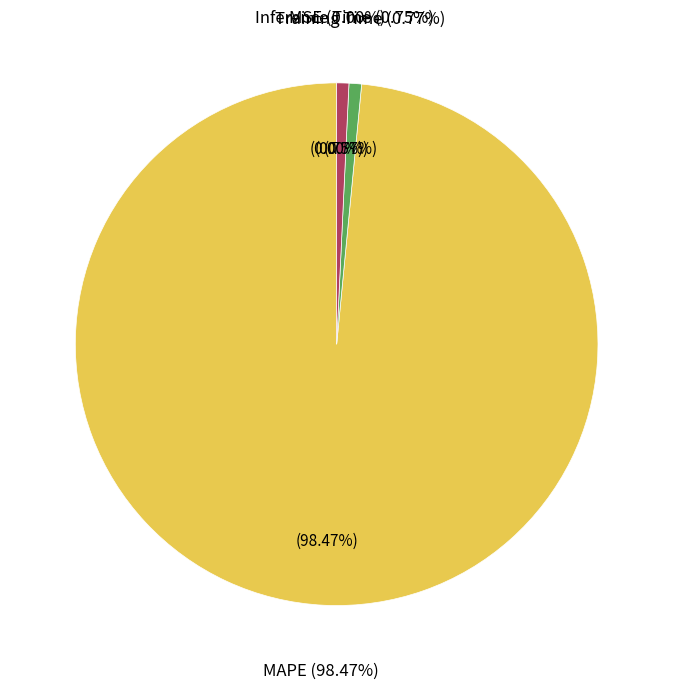

How many segments does this pie chart have?

4